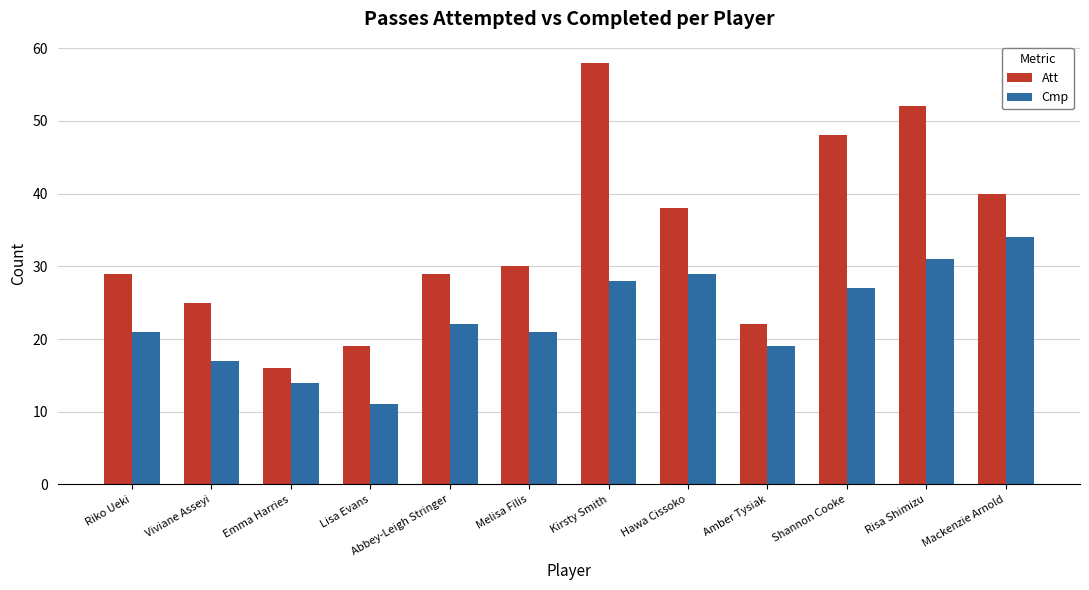

What is the label of the 11th bar from the left?

Risa Shimizu